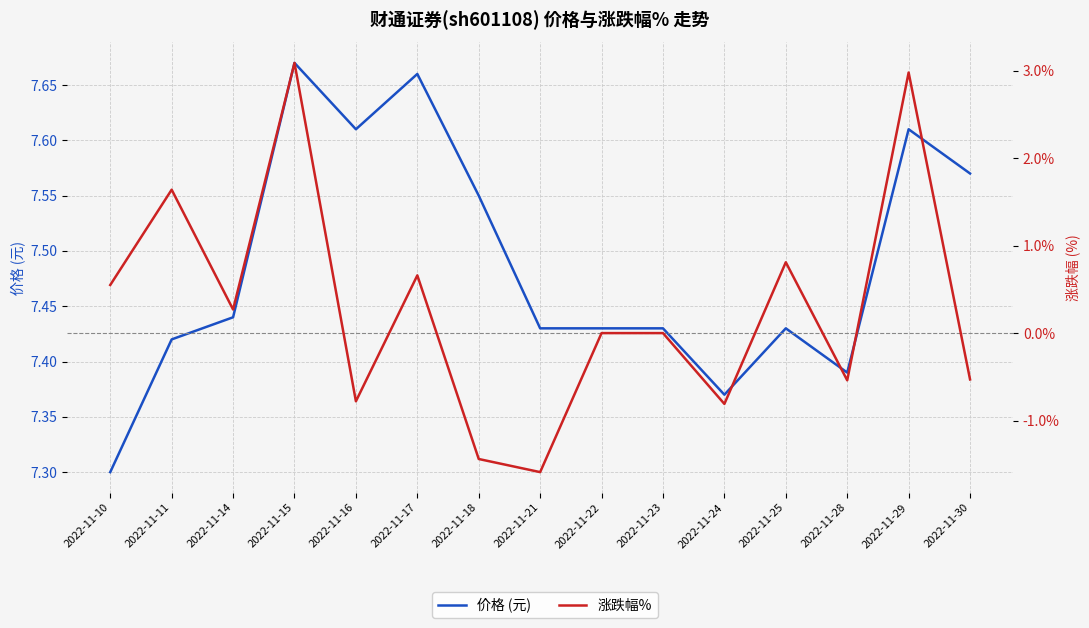

What is the sum of all 价格 (元) values?

112.3